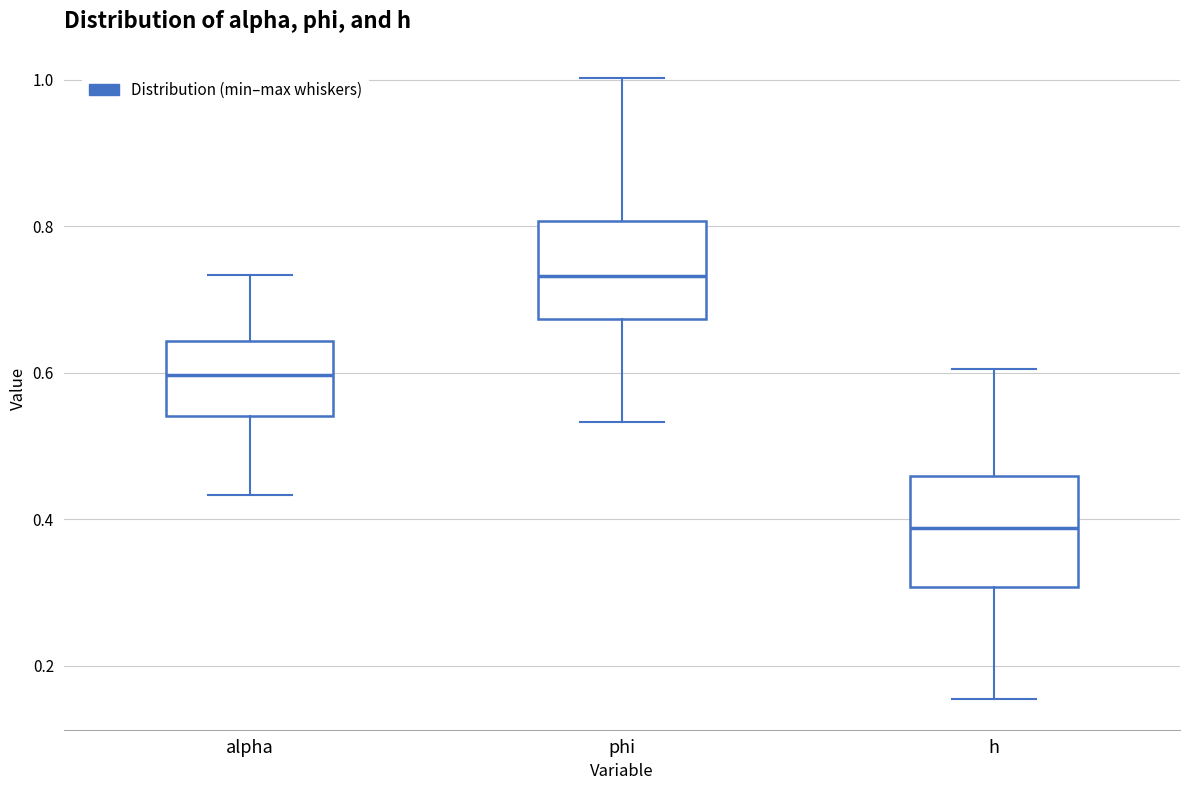

Reading left to right, transcribe this box plot: for each box, give where its median line is, the range the box spans, and where its two whiskers end, as read against the y-axis. The values are not printed on the chart, so give them approximately, as read against the axis.

alpha: median 0.60, box 0.54 to 0.64, whiskers 0.44 to 0.74
phi: median 0.74, box 0.68 to 0.80, whiskers 0.54 to 1.00
h: median 0.38, box 0.30 to 0.46, whiskers 0.16 to 0.60